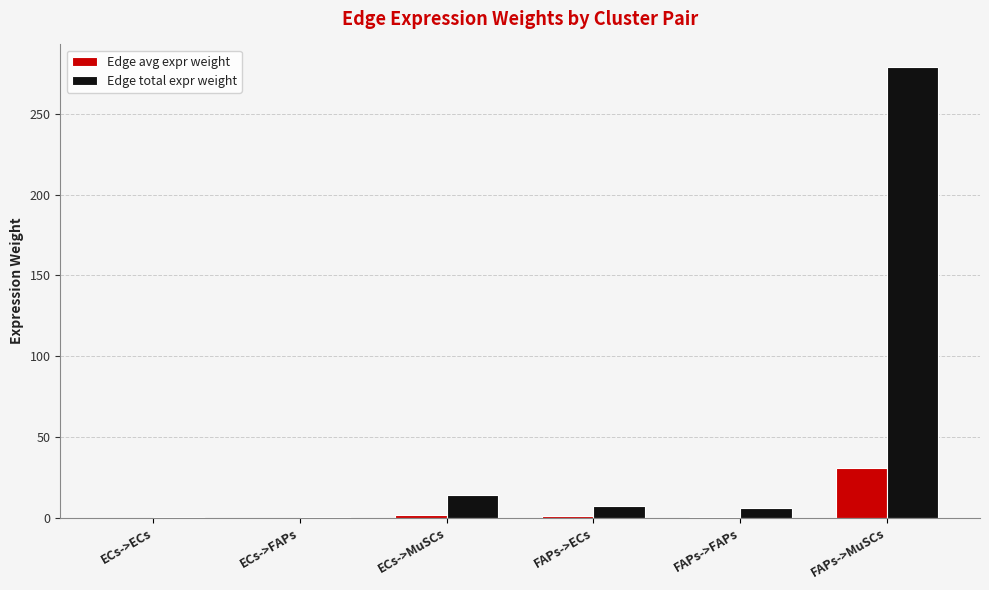

What is the difference between the Edge total expr weight values at FAPs->MuSCs and ECs->ECs?

278.5